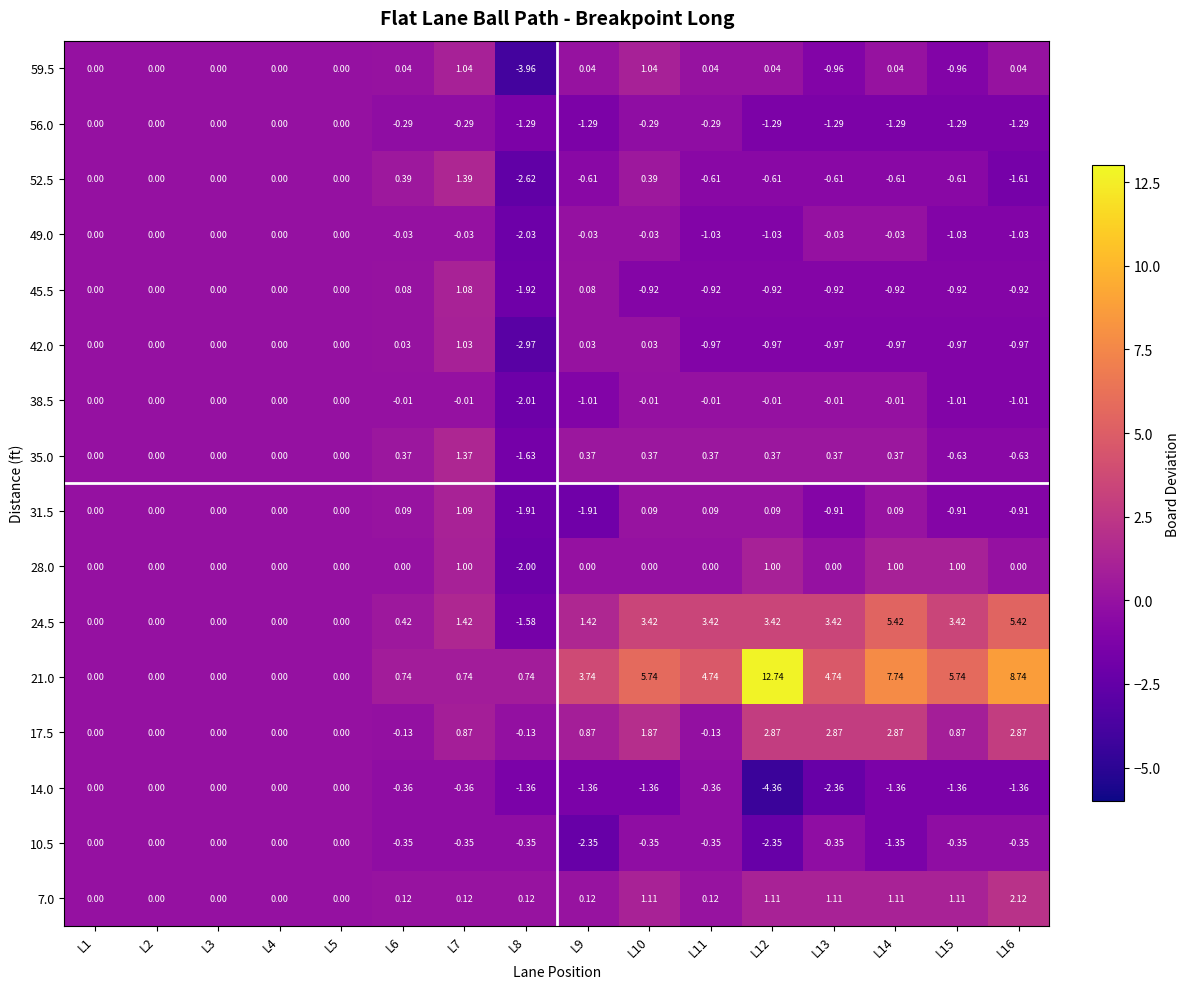

Which category has the highest value across all series?

L12